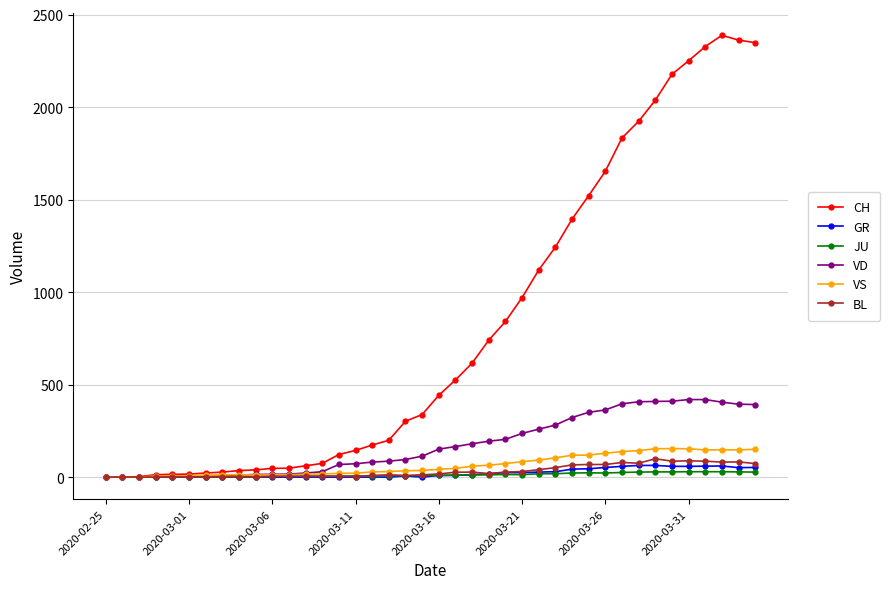

Which series has the largest total across all categories?

CH